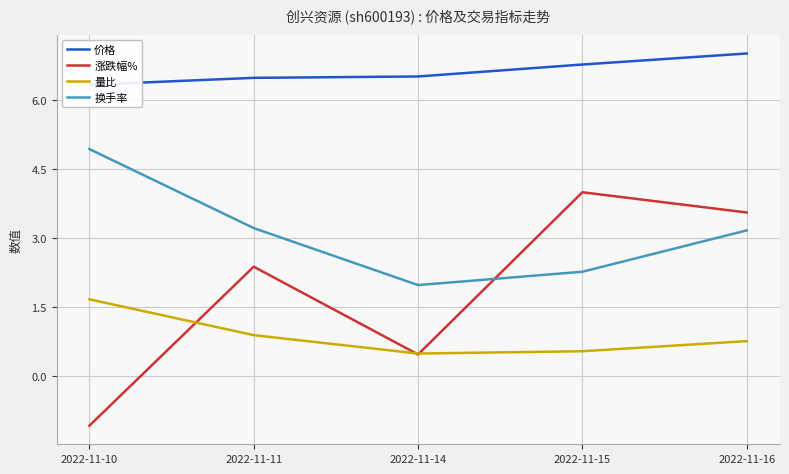

Reading right to left, list all the values displayed in this chart.

价格: 7.0	6.8	6.5	6.5	6.3
涨跌幅%: 3.5	4.0	0.5	2.4	-1.1
量比: 0.8	0.5	0.5	0.9	1.7
换手率: 3.2	2.3	2.0	3.2	4.9